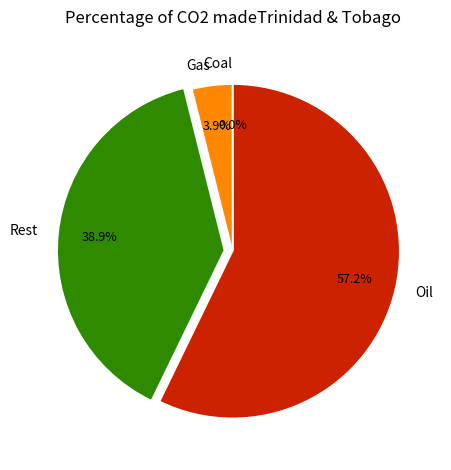

Which category has the biggest portion of the pie?

Oil